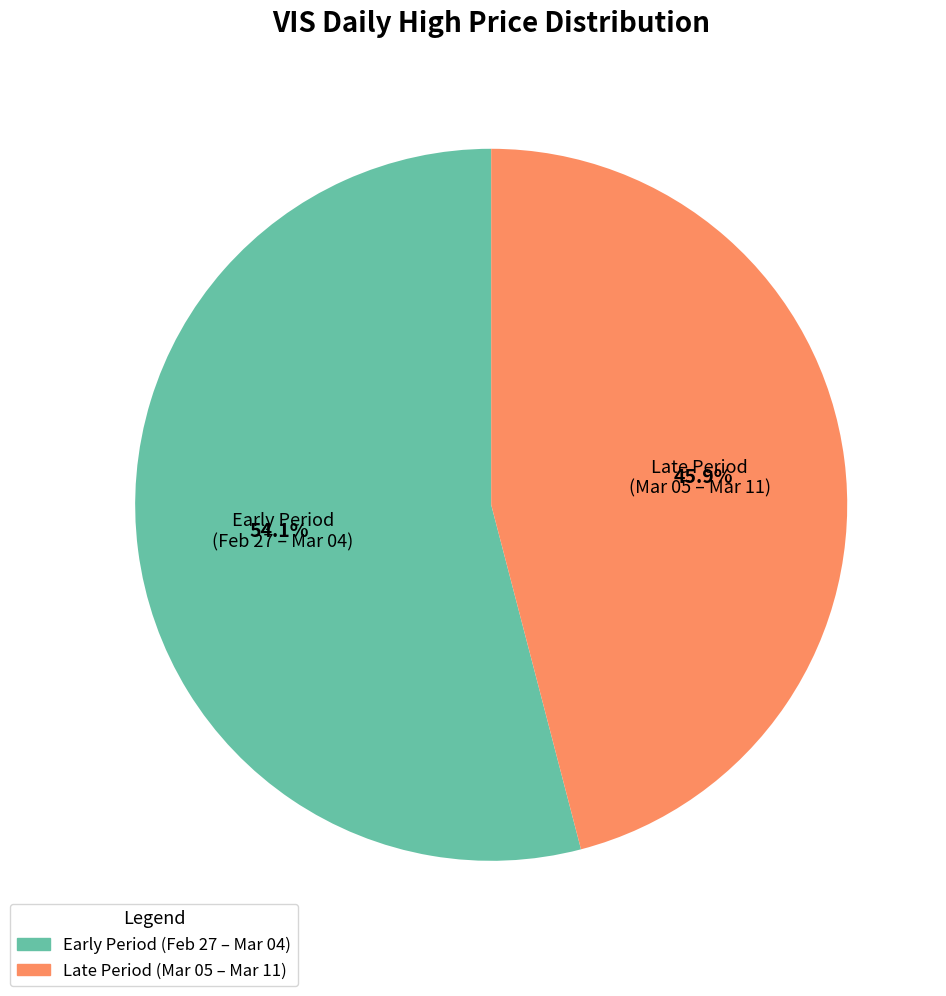

Is there a majority slice in this chart?

Yes